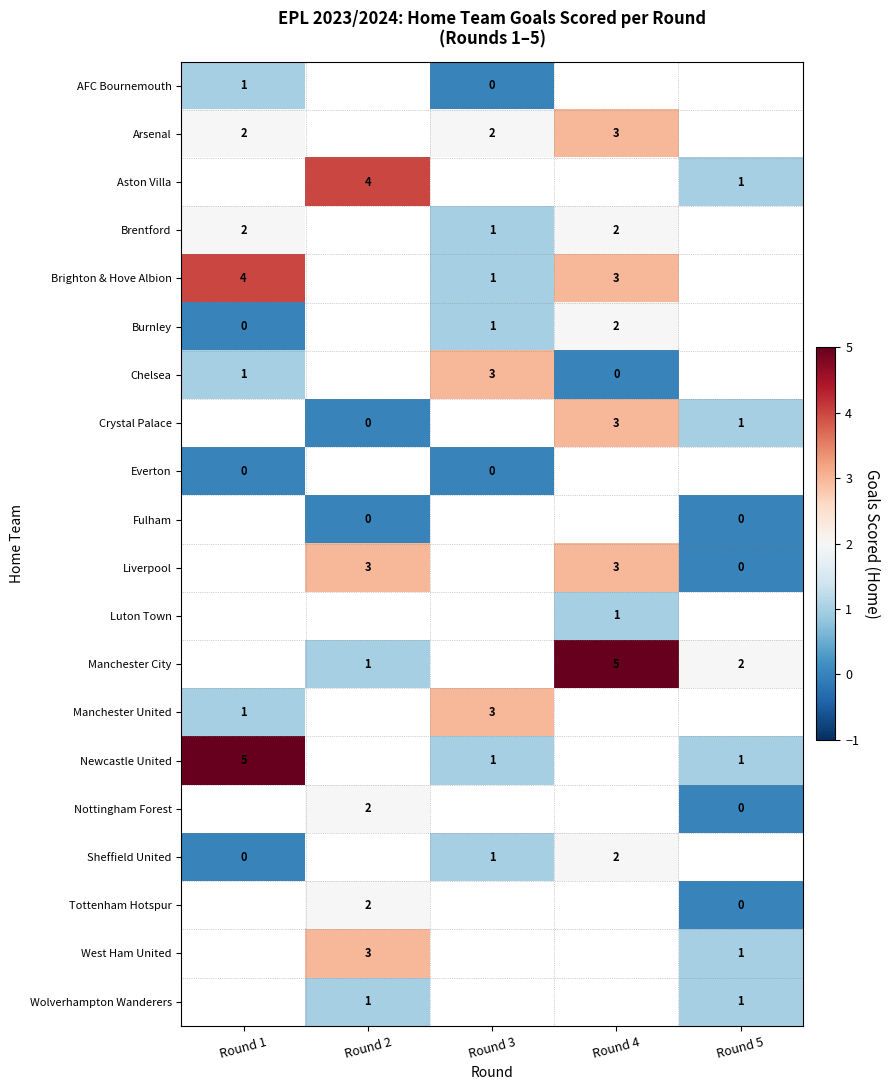

The Nottingham Forest series shows 3 at Round 2. True or false?

False